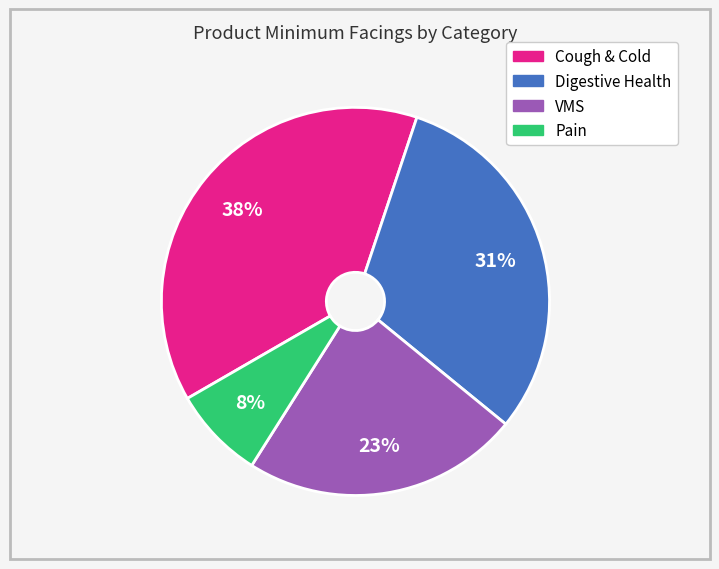

Which category has the smallest portion of the pie?

Pain